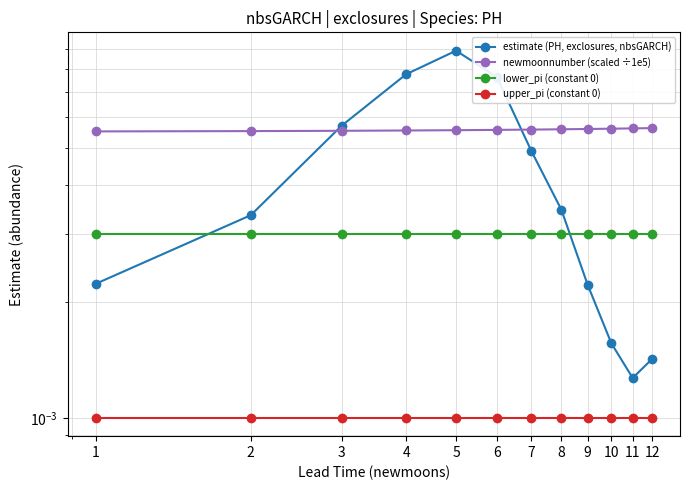

Is it true that upper_pi (constant 0) equals 0.0 at 5?

True